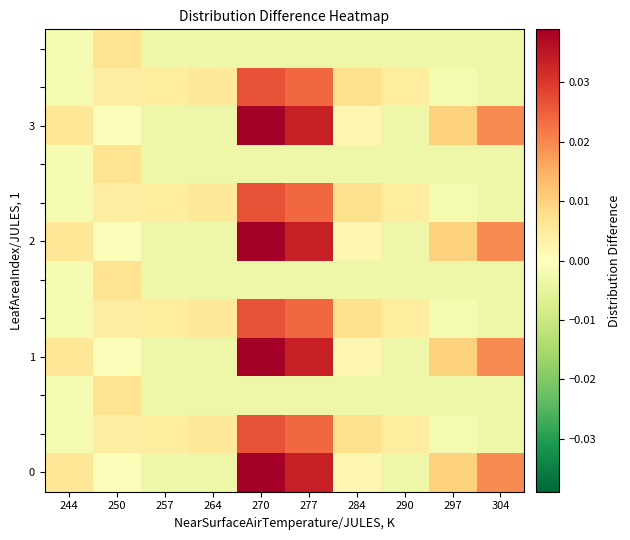

At how many categories does at least one series exceed 0?

10